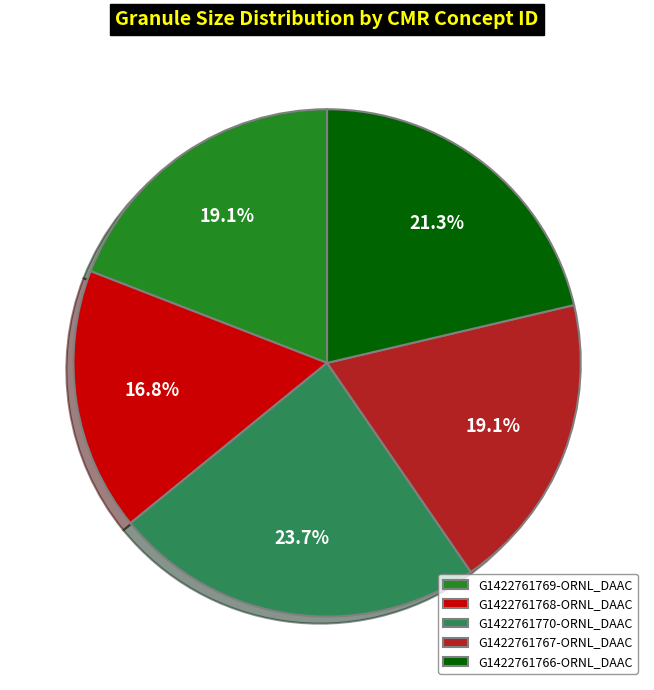

True or false: G1422761769-ORNL_DAAC accounts for 13% of the total.

False